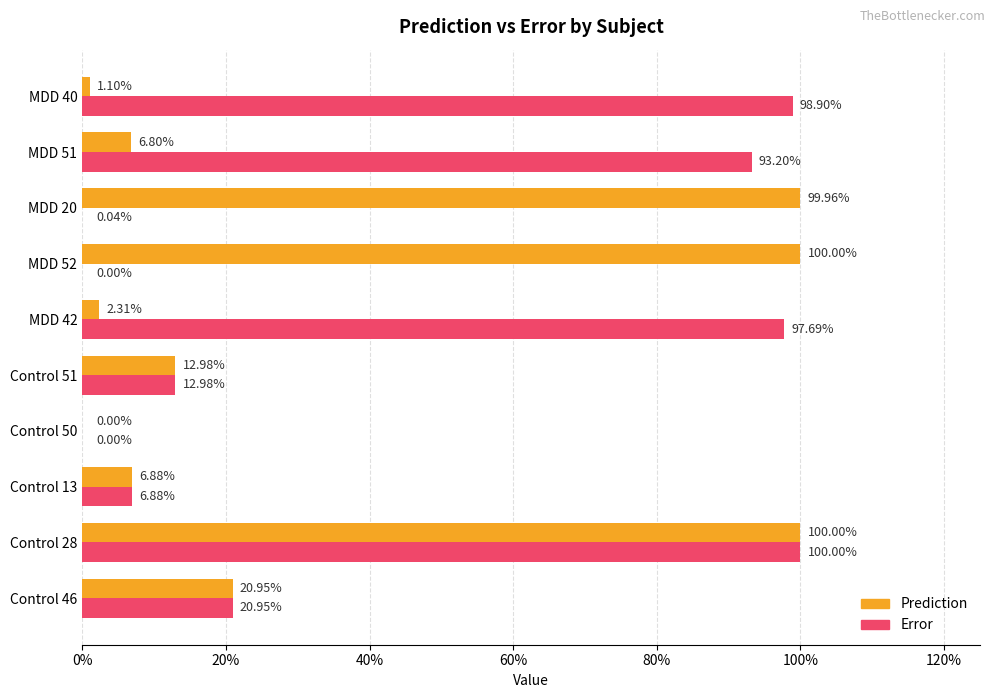

Rank the series by their maximum value, from highest to lowest.

Prediction, Error